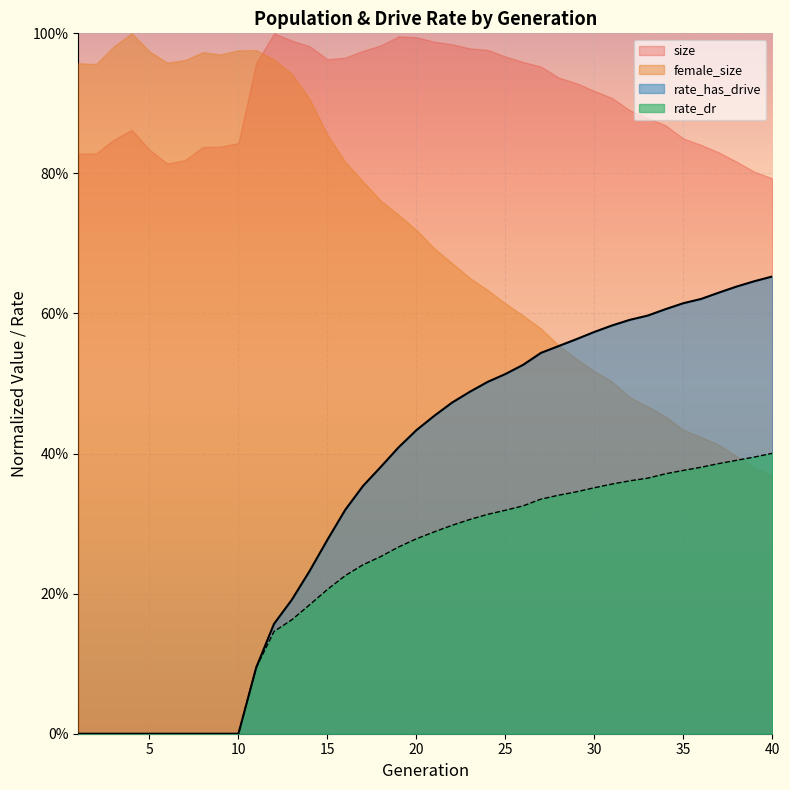

What are all the series names shown in the legend?

size, female_size, rate_has_drive, rate_dr